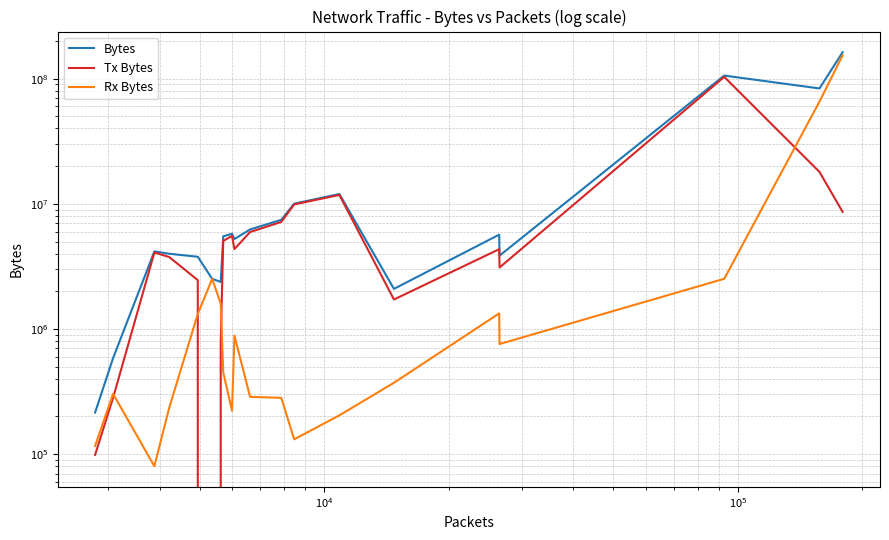

Which series ends up on top after the final intersection of Tx Bytes and Rx Bytes?

Rx Bytes